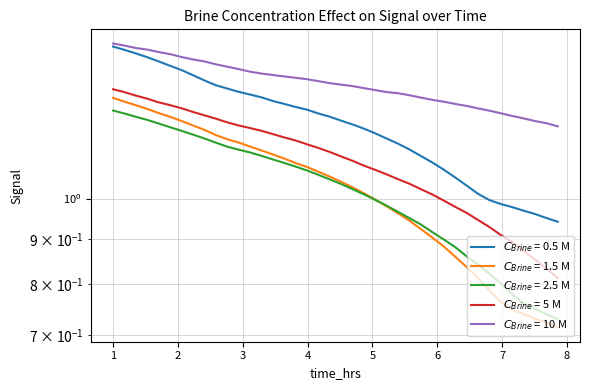

Does the chart display data point markers on the line(s)?

No